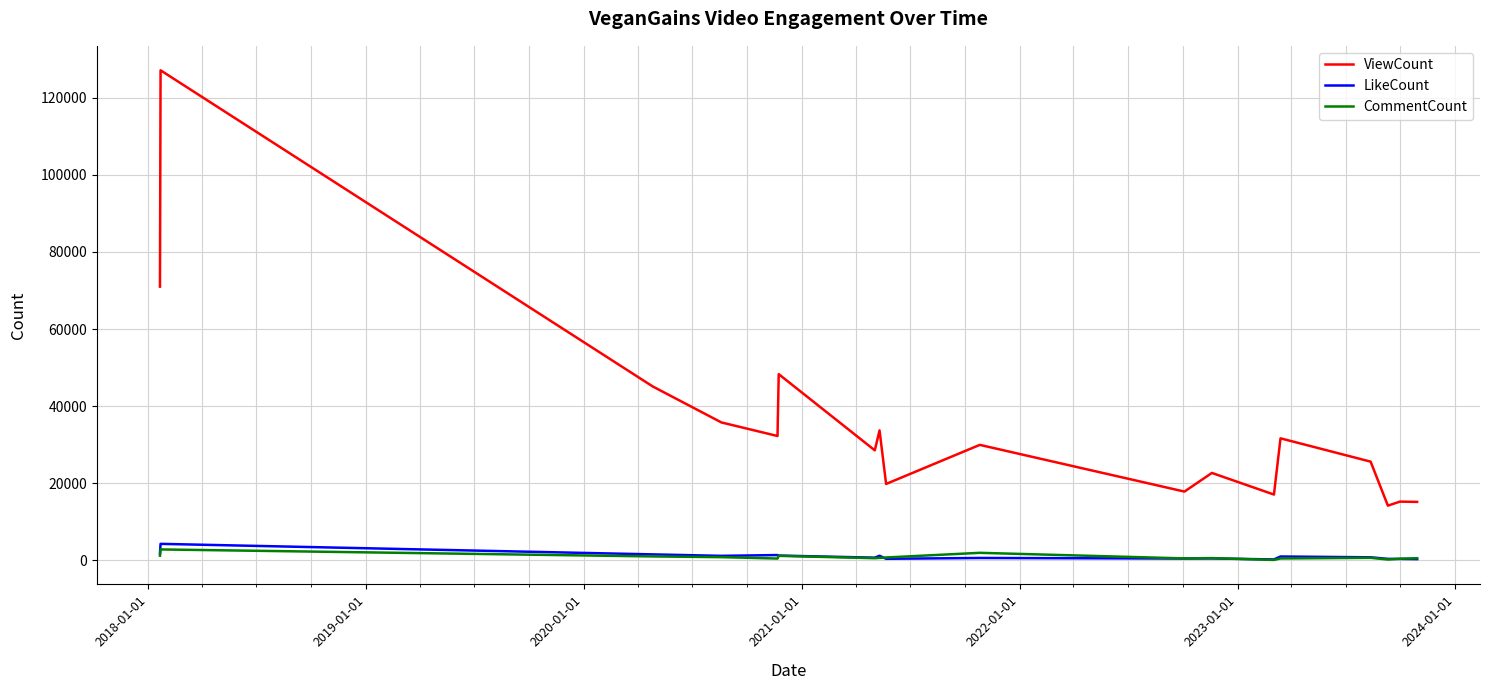

Which series has the largest total across all categories?

ViewCount